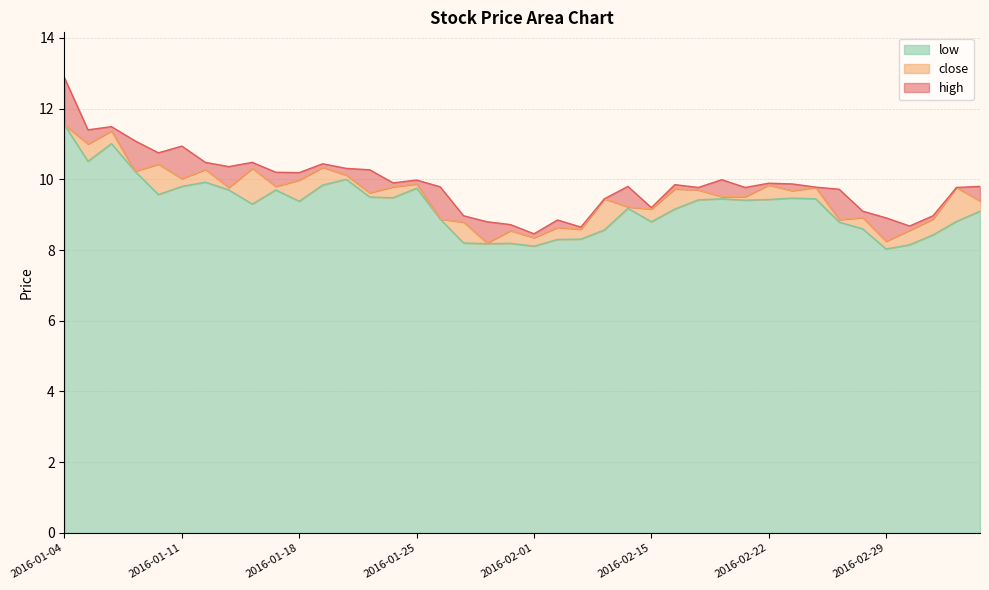

How many series are shown in this chart?

3